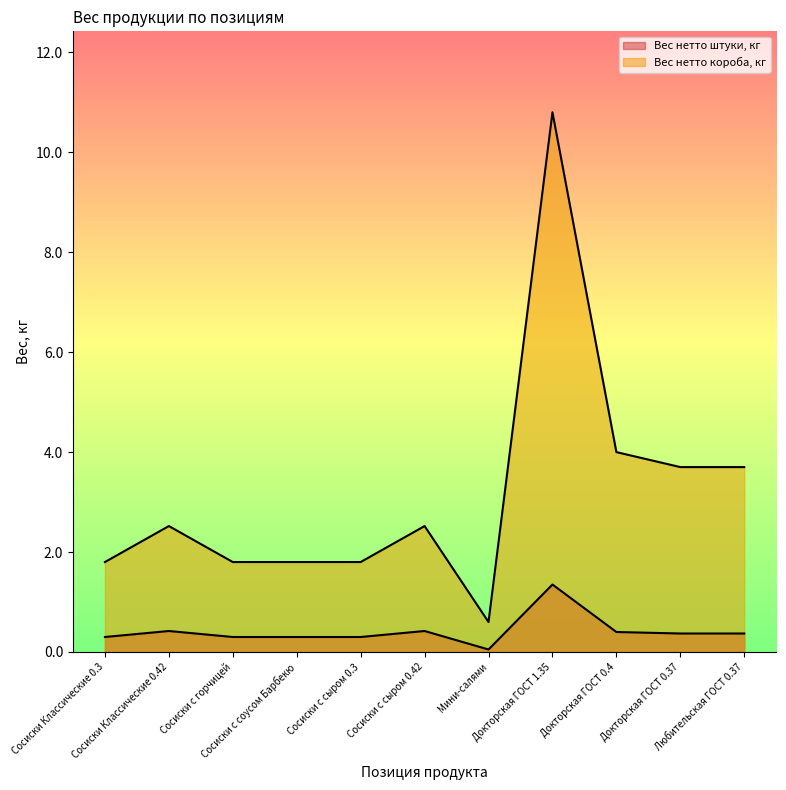

Which category has the highest value across all series?

Докторская ГОСТ 1.35